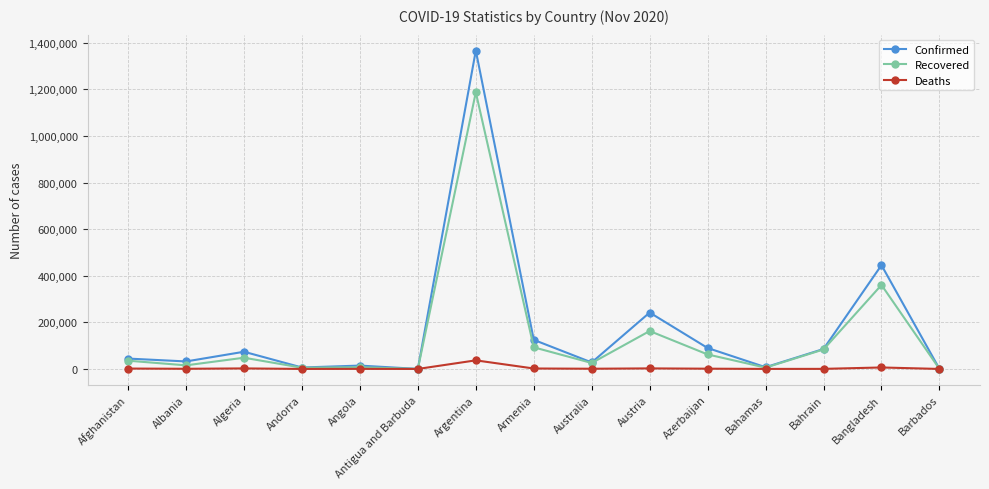

Count the number of data series in this chart.

3